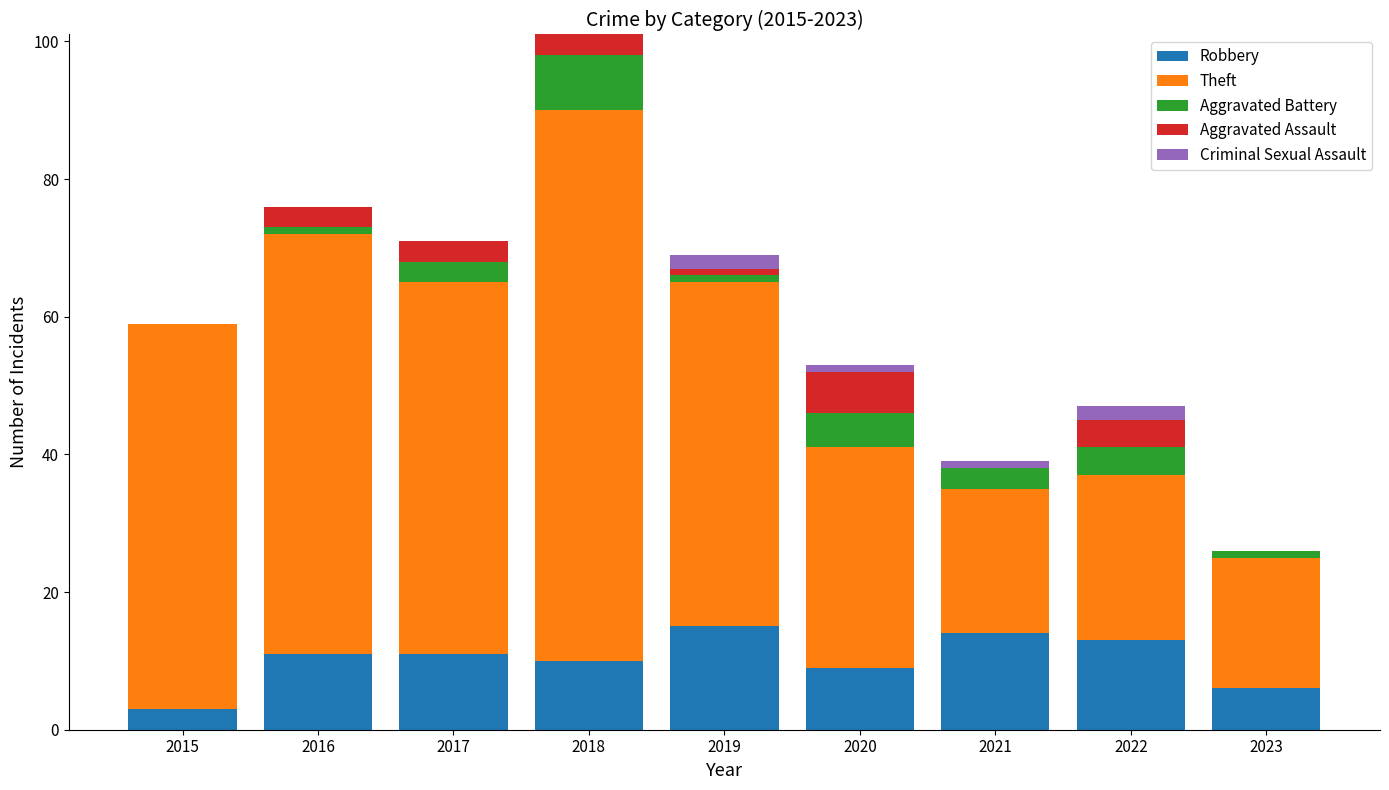

What is the highest value of the Robbery series?

15